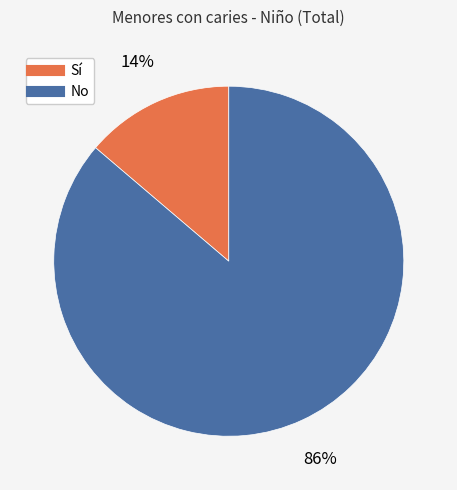

How many slices are in this pie chart?

2